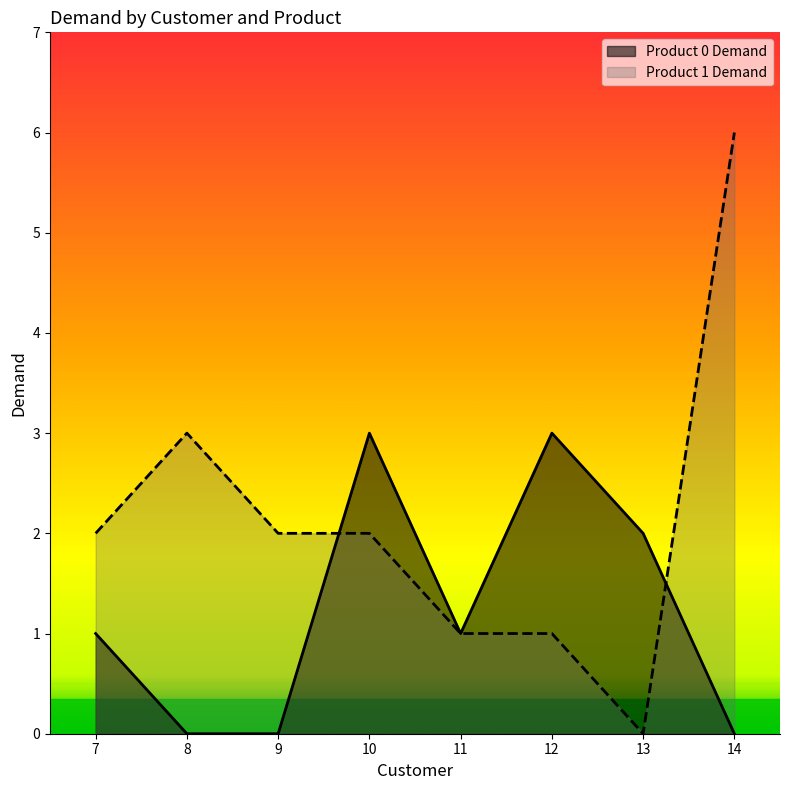

How many lines are shown in the chart?

2